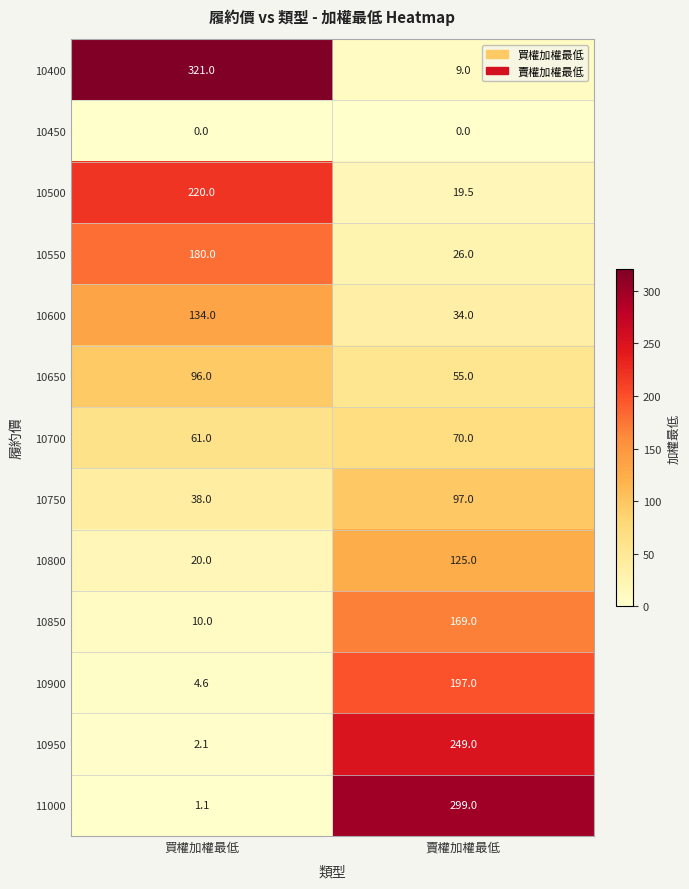

At which label is 10850 closest to 89?

買權加權最低